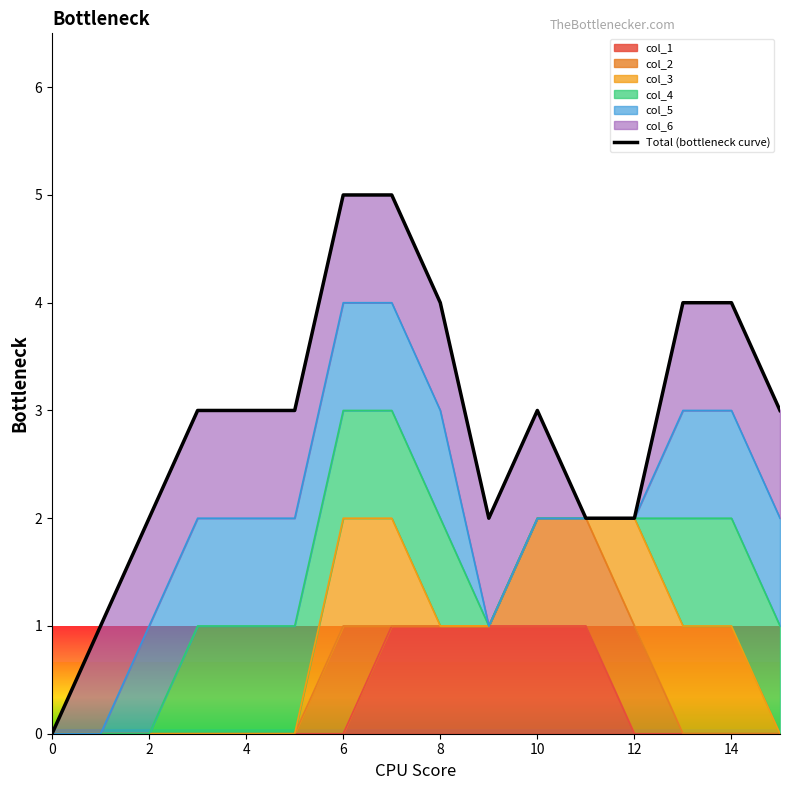

The col_1 series shows 0 at 6. True or false?

True